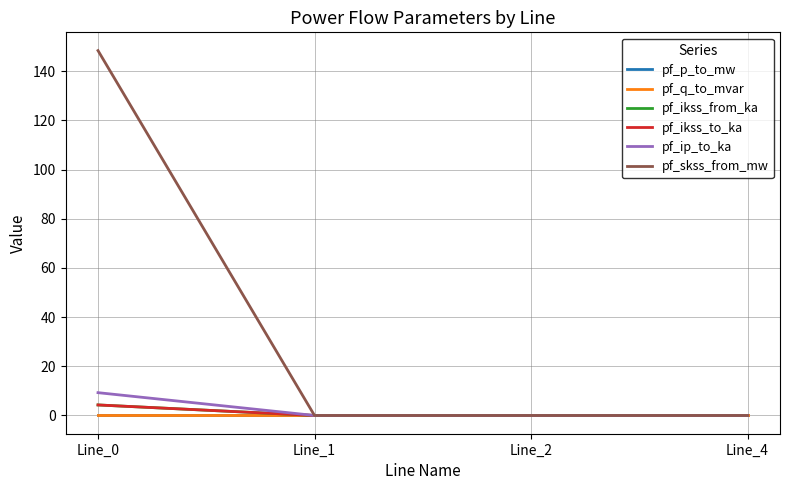

True or false: pf_ip_to_ka has more than 0 interior local peaks.

False